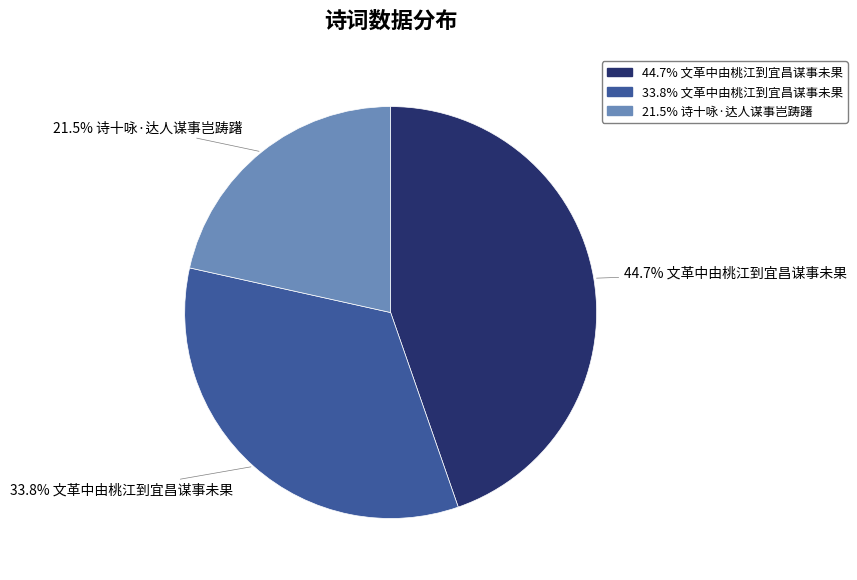

Is there any slice that represents more than half of the pie?

No